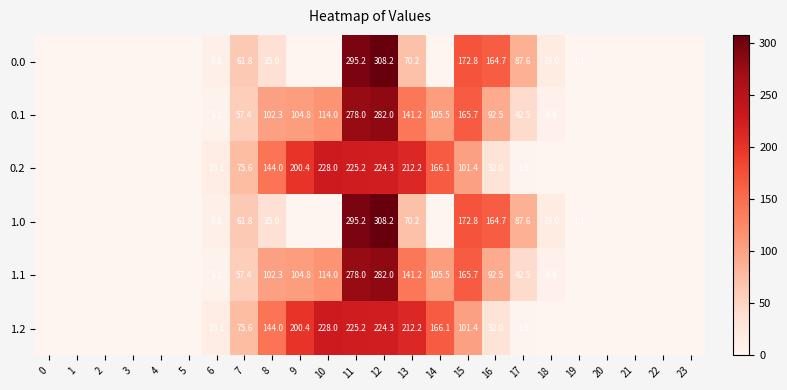

At 19, list the series in order from smallest to largest.

0.2, 1.2, 0.1, 1.1, 0.0, 1.0